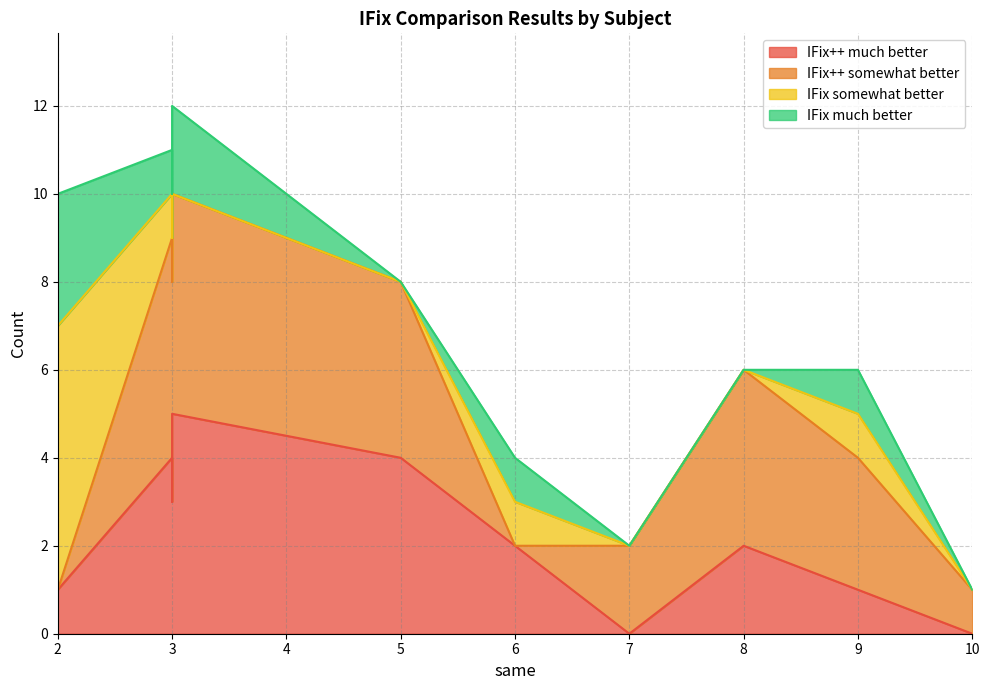

Rank the series by their maximum value, from lowest to highest.

IFix much better, IFix++ somewhat better, IFix somewhat better, IFix++ much better